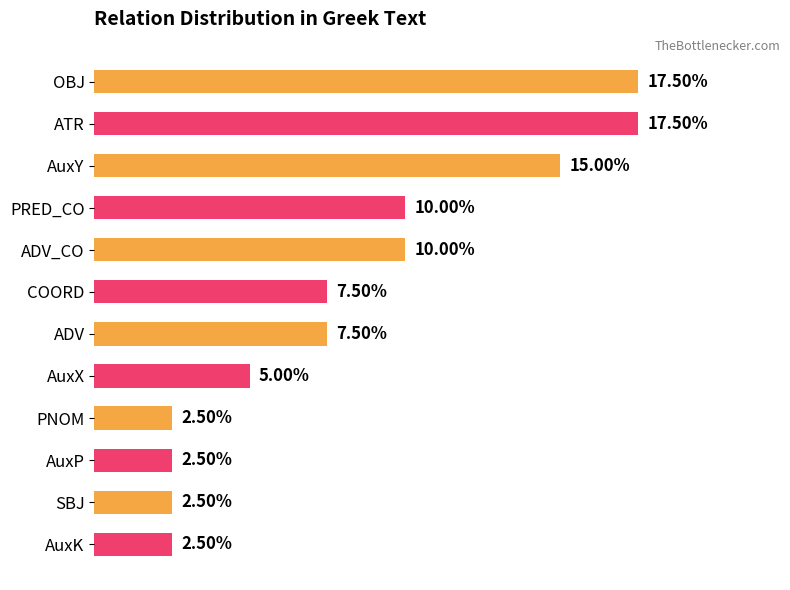

What is the label of the 3rd bar from the bottom?

AuxP